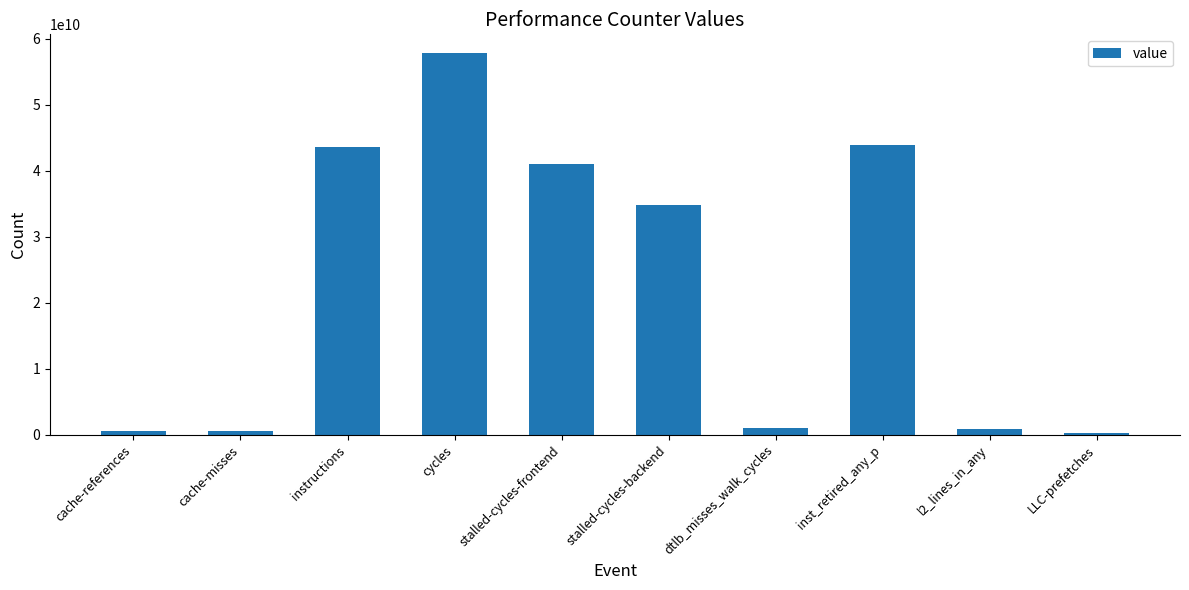

The chart shows a value of 72278046148 at stalled-cycles-frontend. True or false?

False